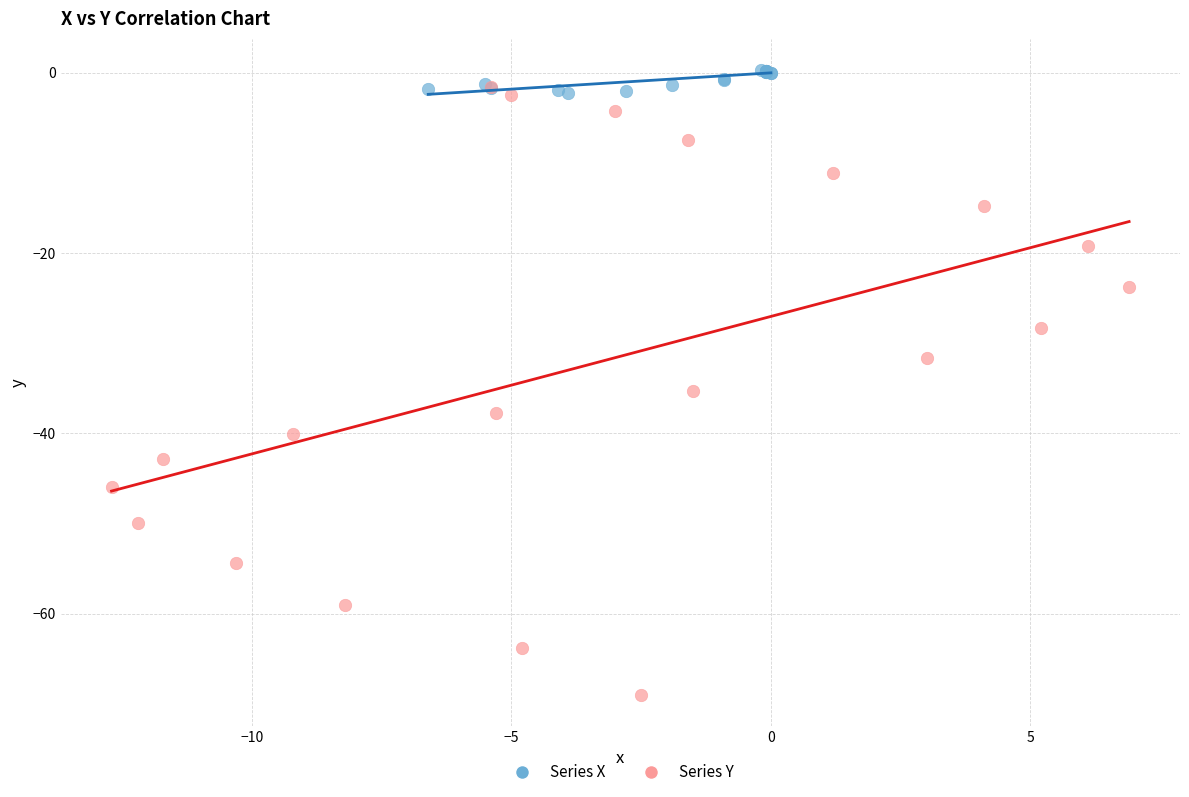

What are all the series names shown in the legend?

Series X, Series Y